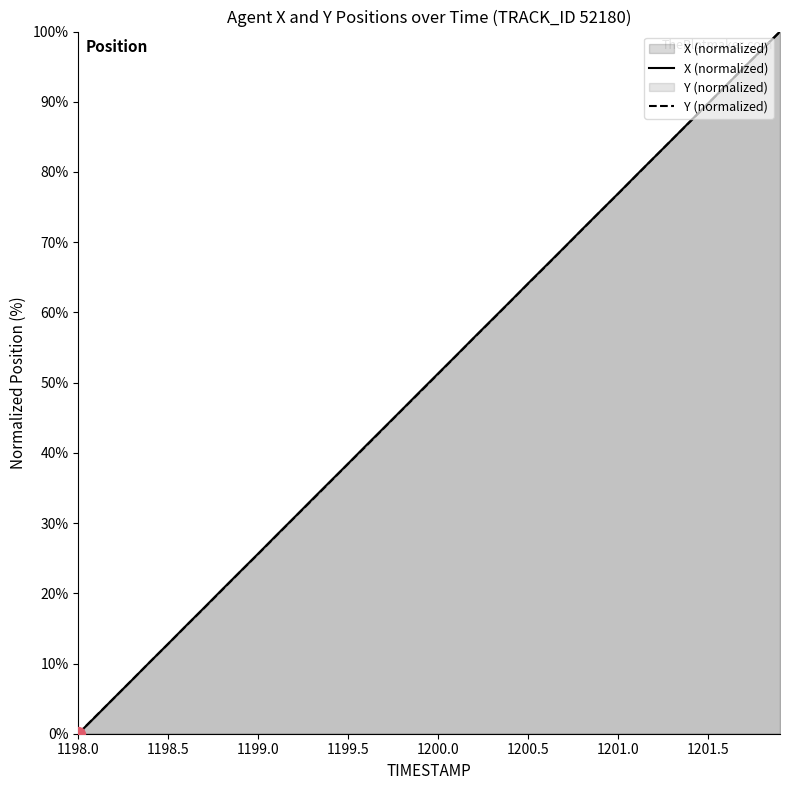

Which category has the lowest value in the X (normalized) series?

1198.0